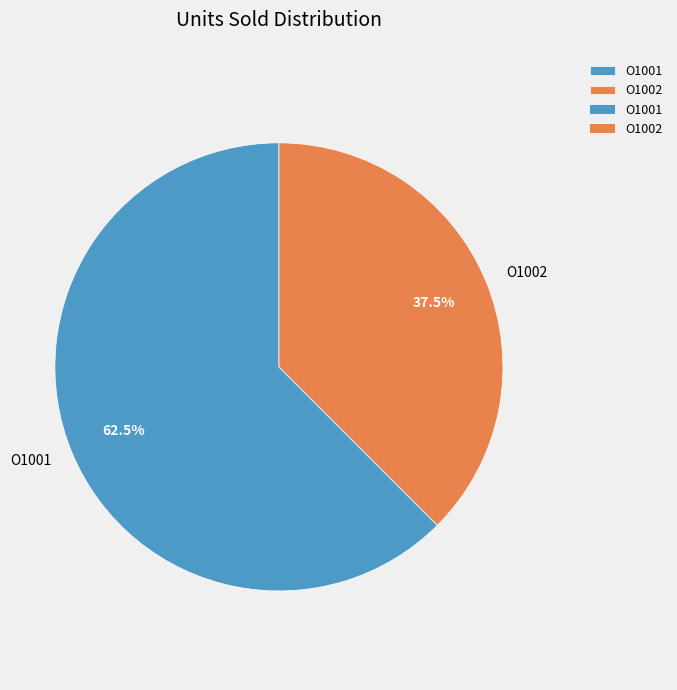

Approximately how many times larger is the value at O1001 compared to O1002?

1.7